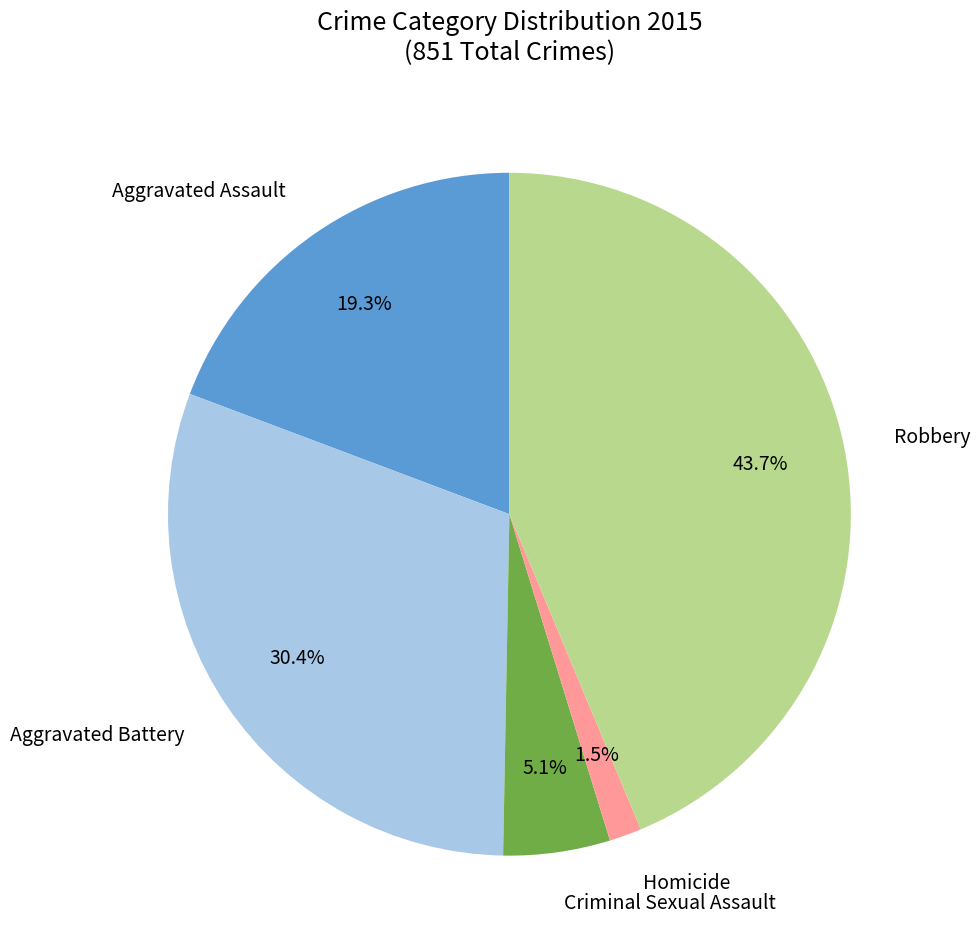

Is there a majority slice in this chart?

No